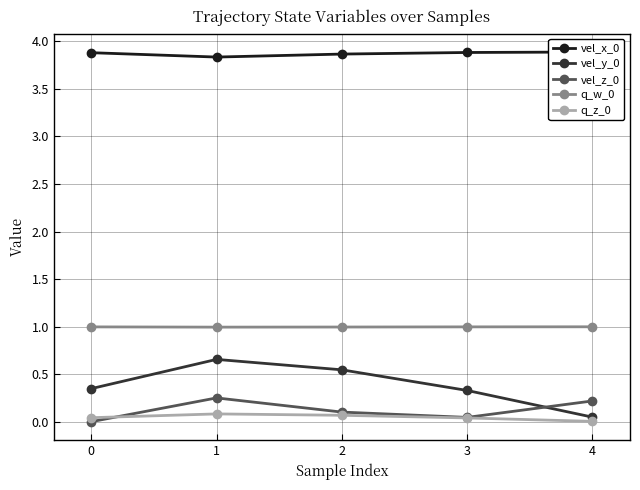

True or false: vel_y_0 and vel_x_0 cross at least once.

False